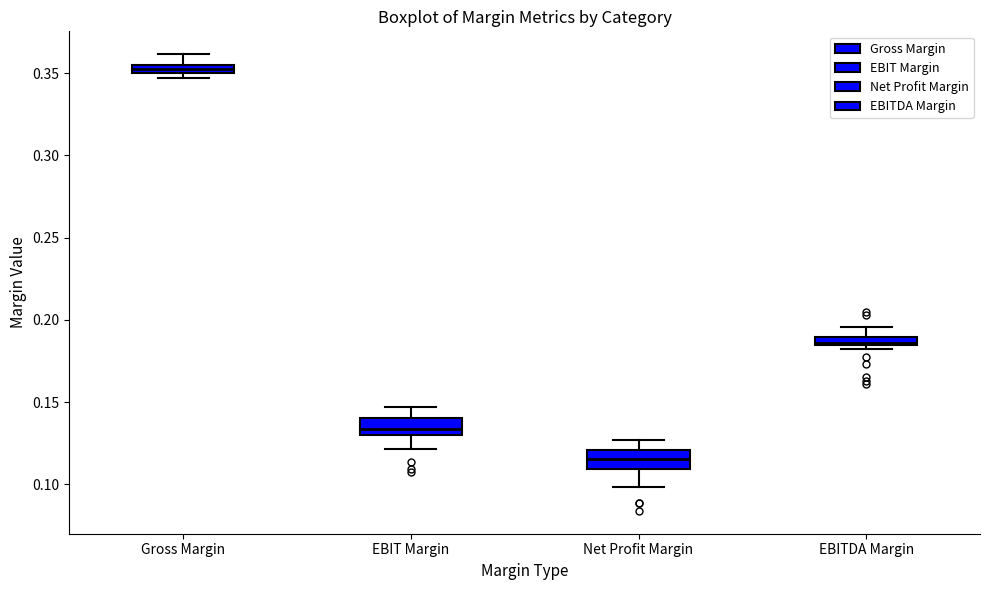

Where is the lower edge of the box for EBITDA Margin on the y-axis? The values are not printed on the chart, so give them approximately, as read against the axis.

0.185